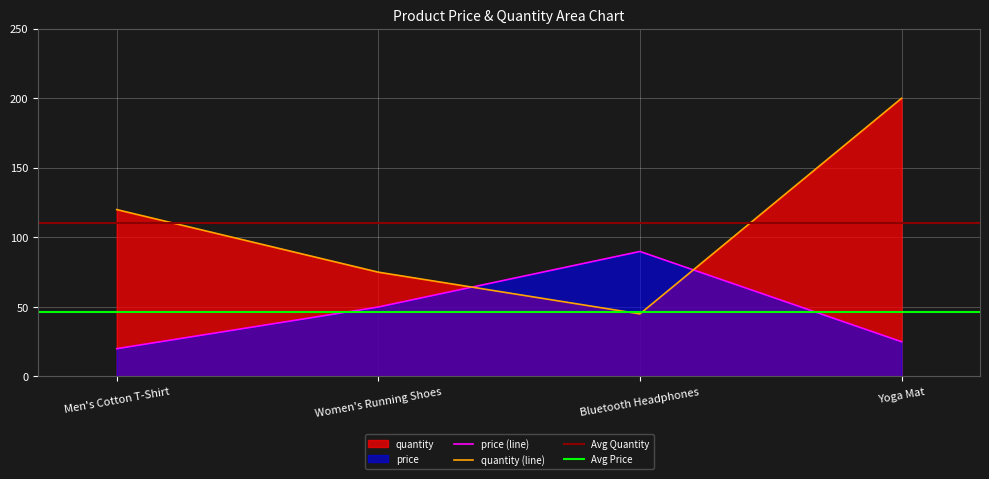

At which category is the sum across all series the highest?

Yoga Mat